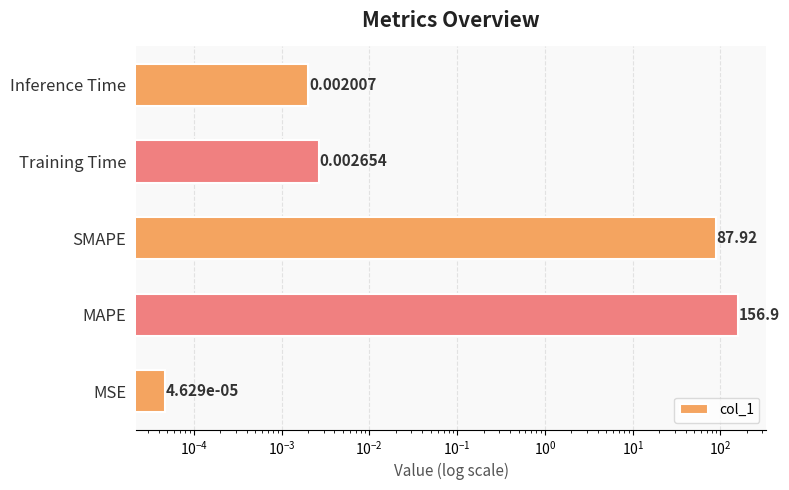

Count the number of data series in this chart.

1